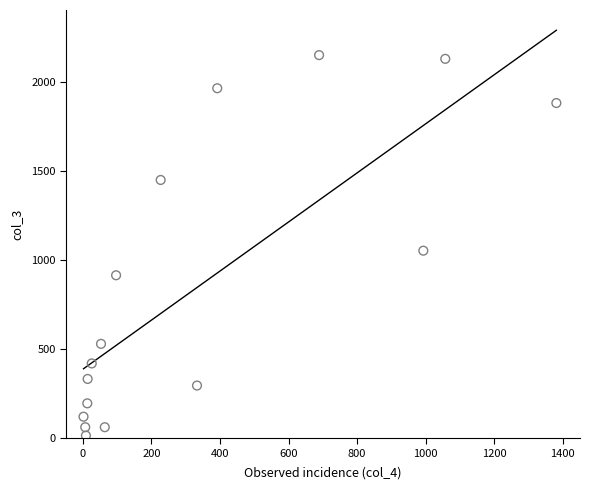

What Y value in the scatter plot is closest to 1083?

1053